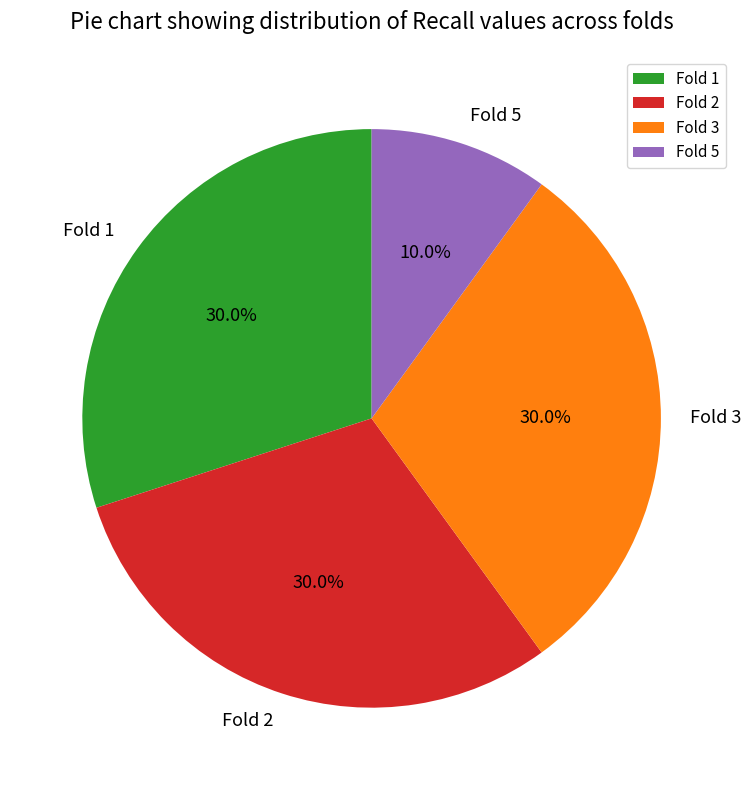

What portion of the pie excludes Fold 2?

70.0%